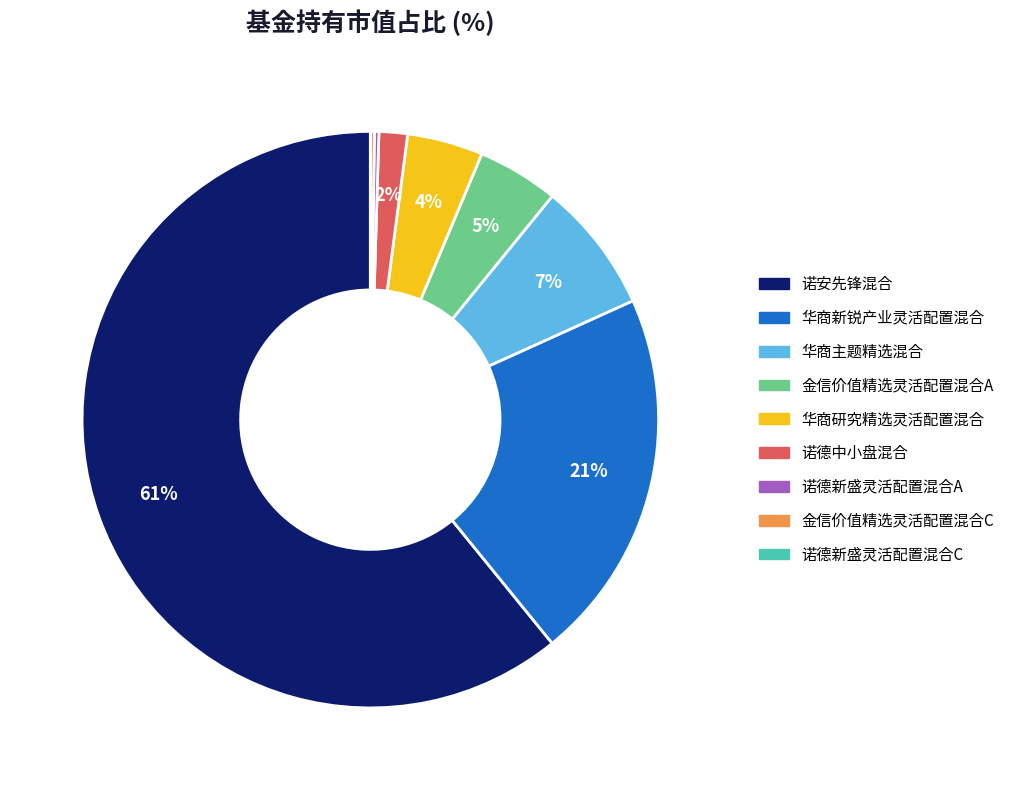

To the nearest percent, what is the difference between the largest and smallest slice percentages?

61%